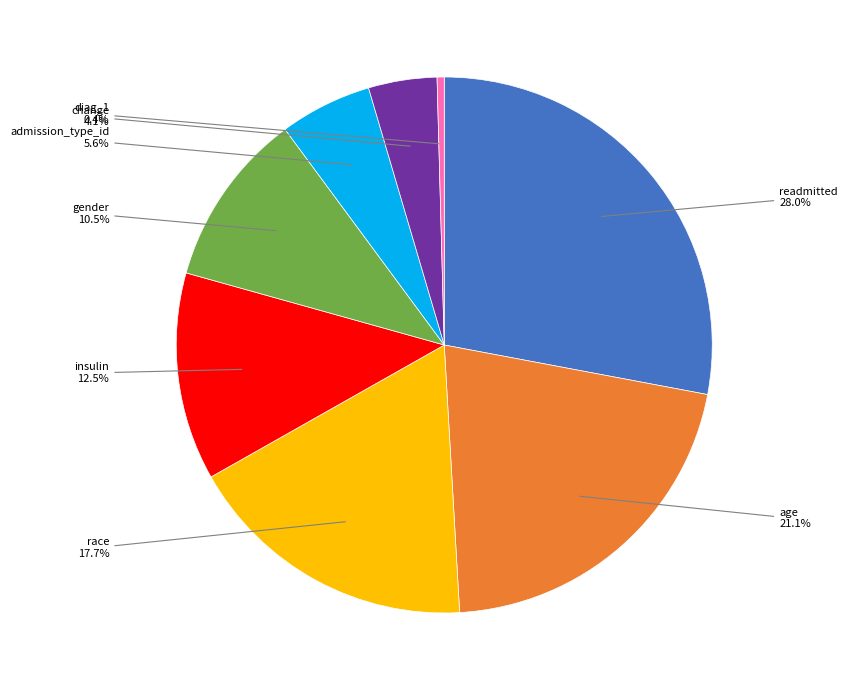

Is it true that readmitted is 20% of the pie?

False